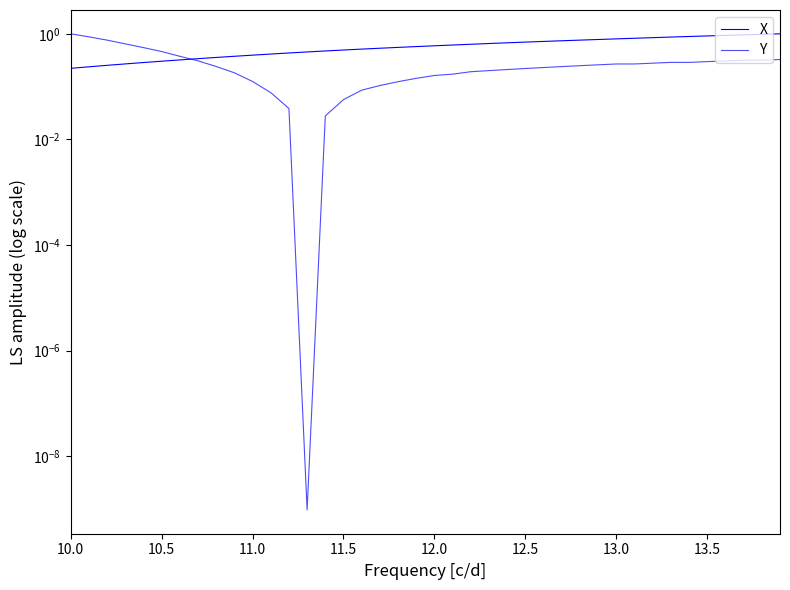

Is it true that X equals 1.0 at 24?

False